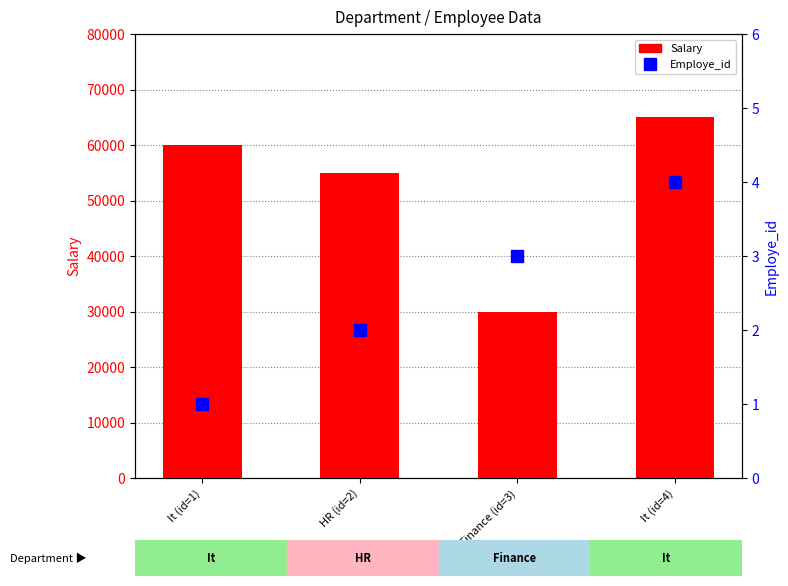

At which category is the sum across all series the highest?

It (id=4)